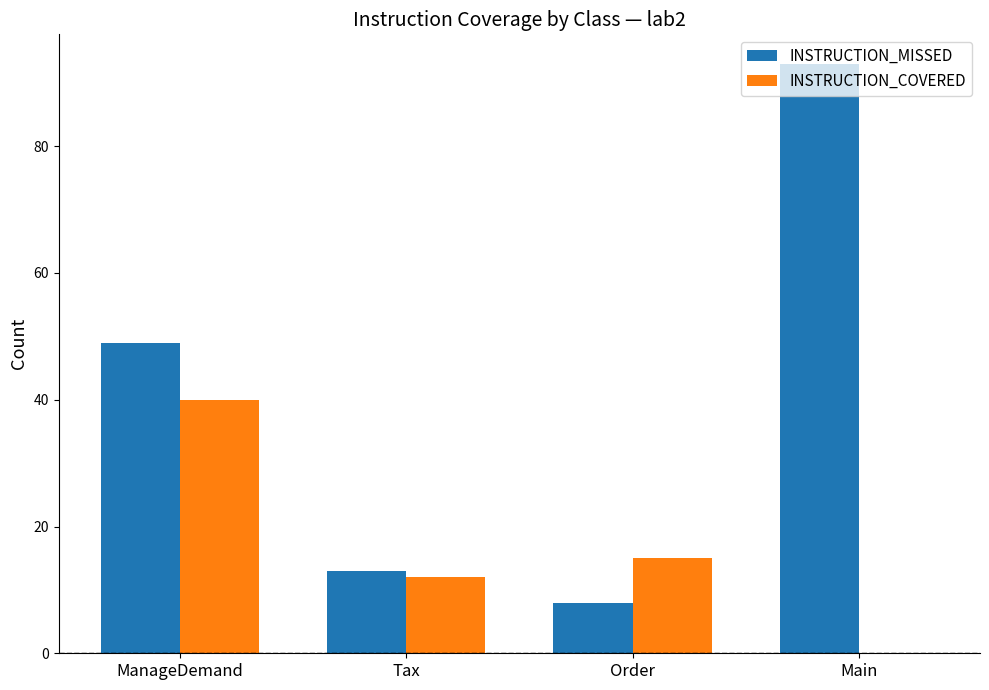

Read the INSTRUCTION_MISSED value at Tax.

13